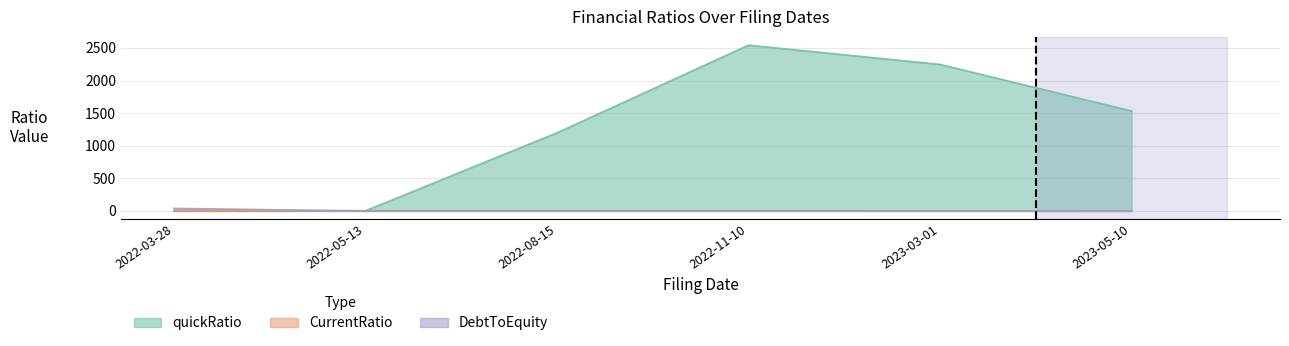

What value does the quickRatio series have at 2022-11-10?

2543.1